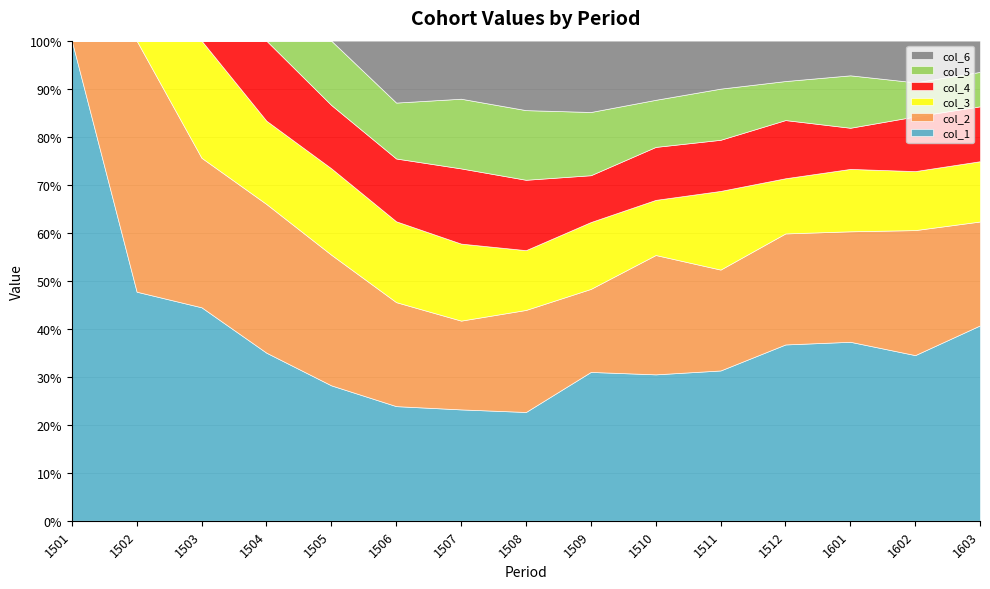

True or false: col_2 has a value of 390 at 1509.

True